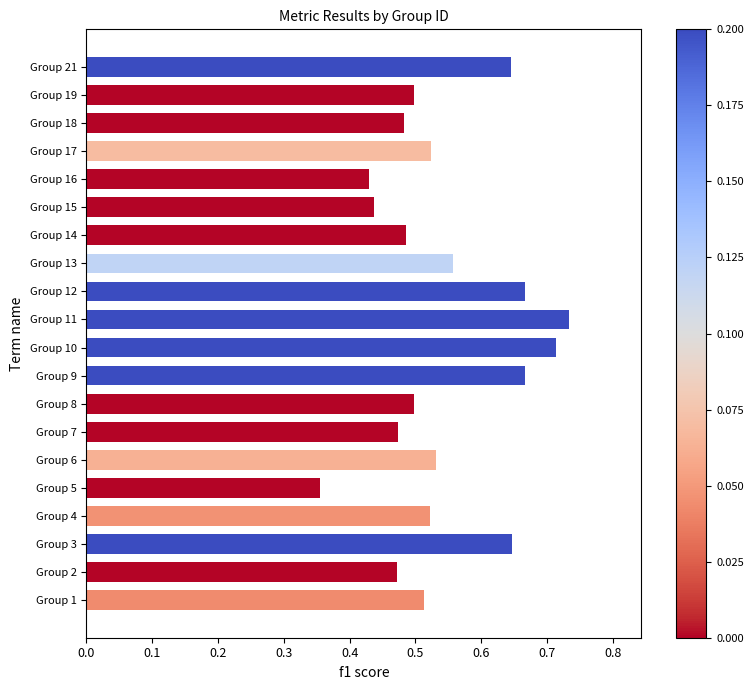

Between Group 9 and Group 7, which is larger?

Group 9